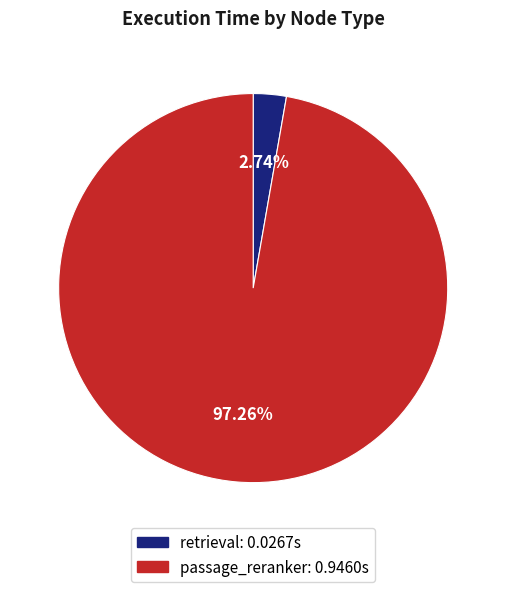

True or false: retrieval accounts for 15% of the total.

False